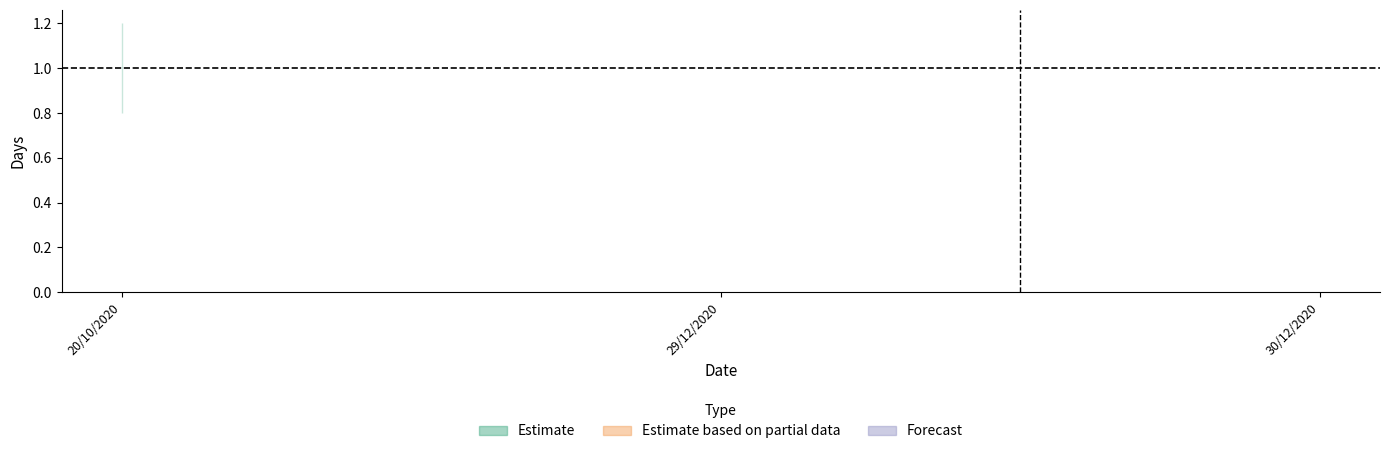

How many series are shown in this chart?

3